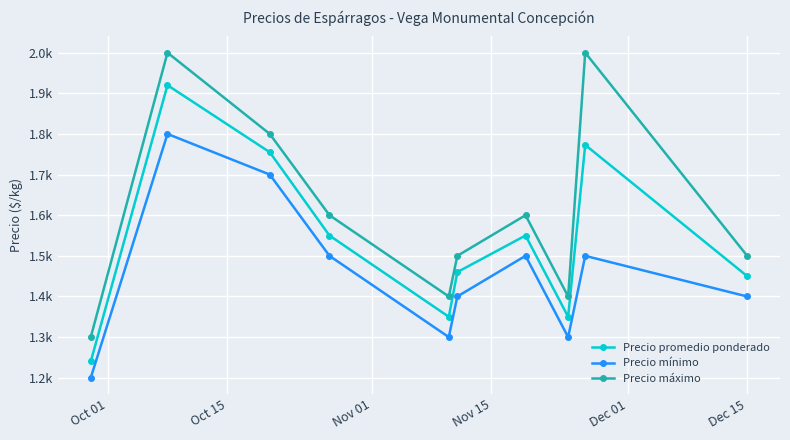

Does the chart have visible grid lines?

Yes